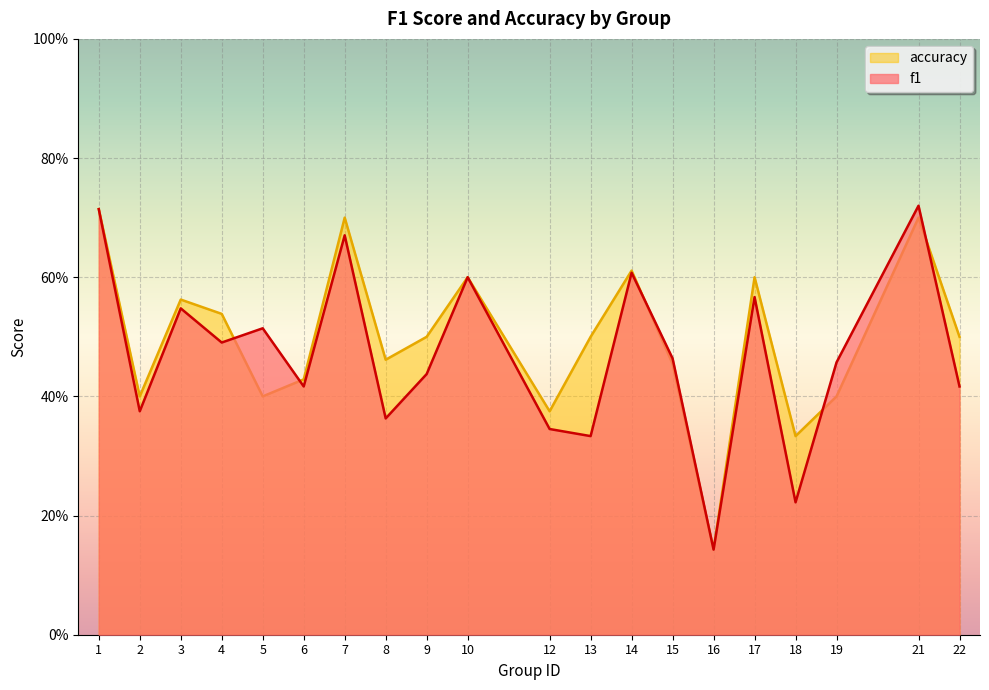

At 15, list the series in order from smallest to largest.

accuracy, f1